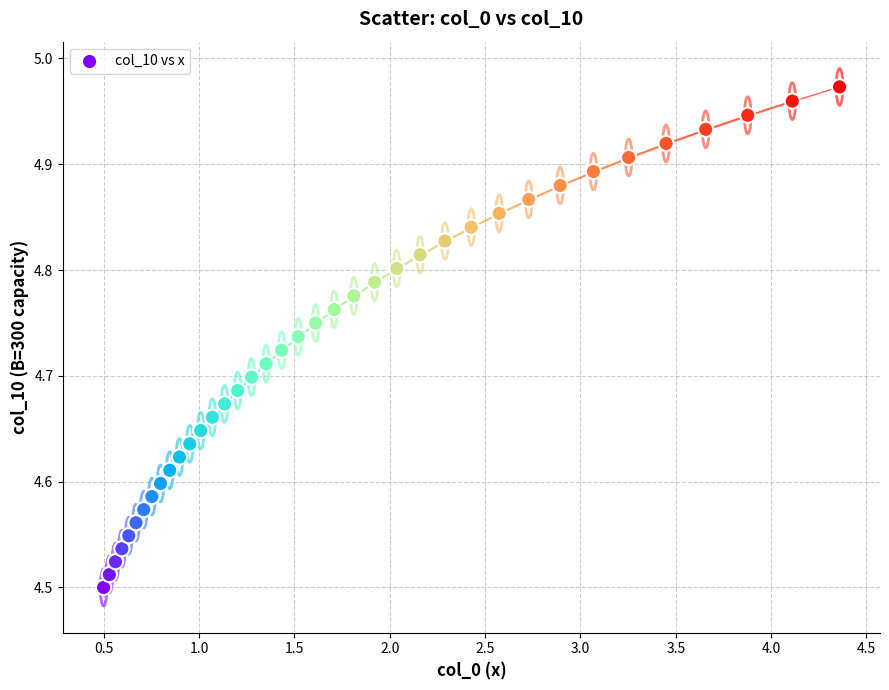

What is the range of Y values (max minus min)?

0.5